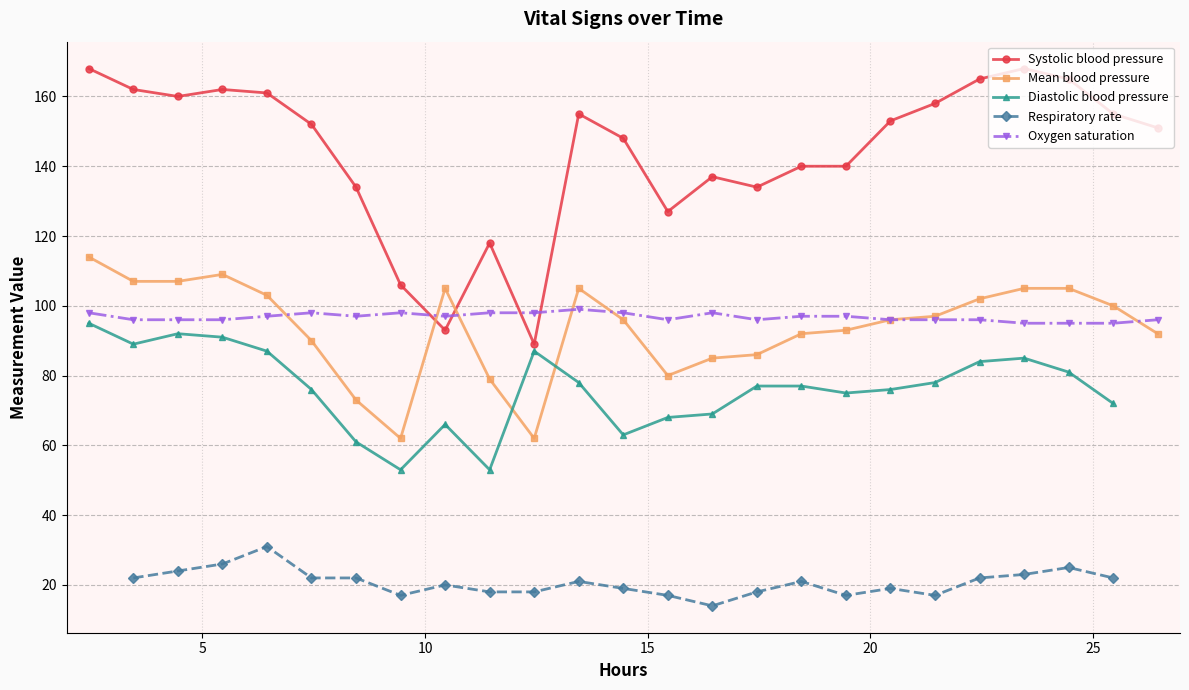

What is the value of the Systolic blood pressure point at the 16th from the left?

134